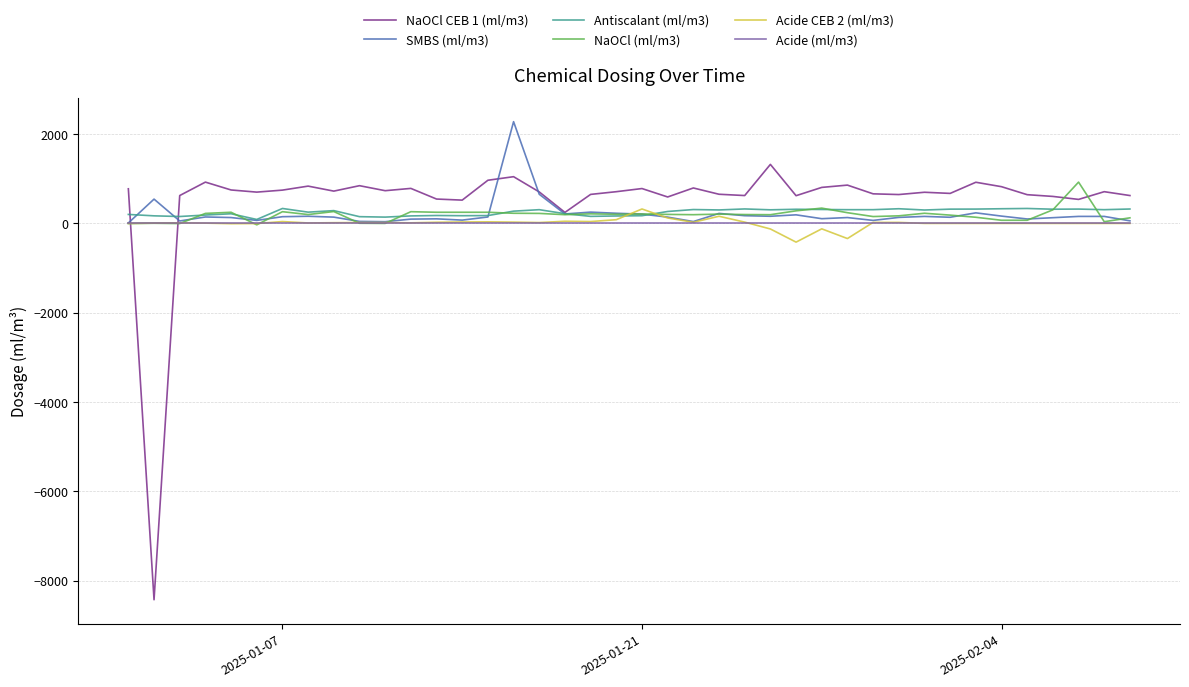

True or false: Acide CEB 2 (ml/m3) and NaOCl CEB 1 (ml/m3) cross at least once.

True